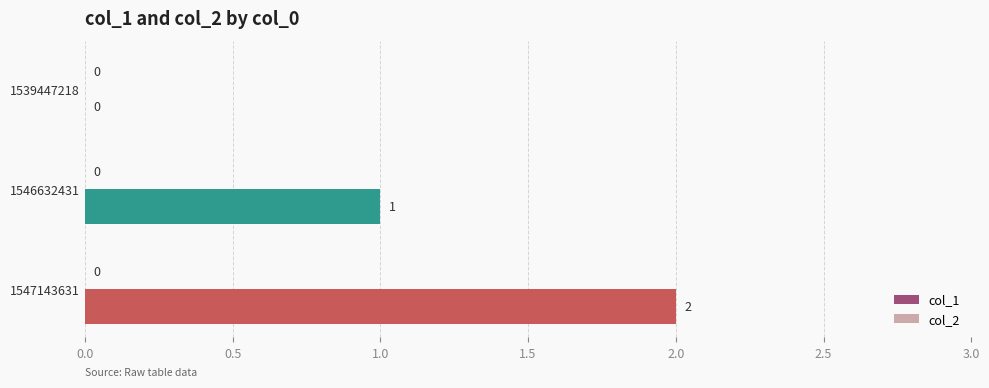

How many series are shown in this chart?

1